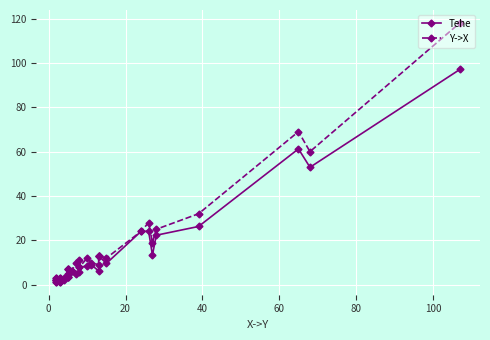

Between 13 and 120, which is larger?

13